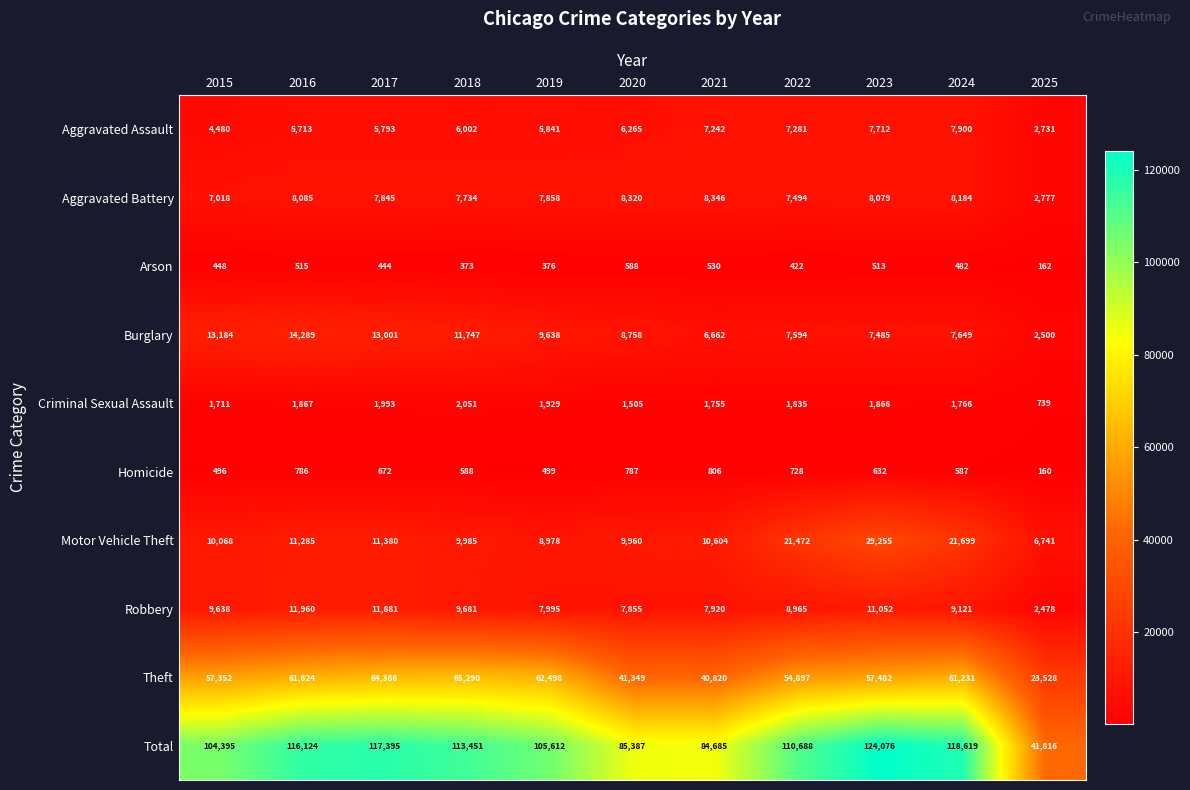

Read the Homicide value at 2020.

787